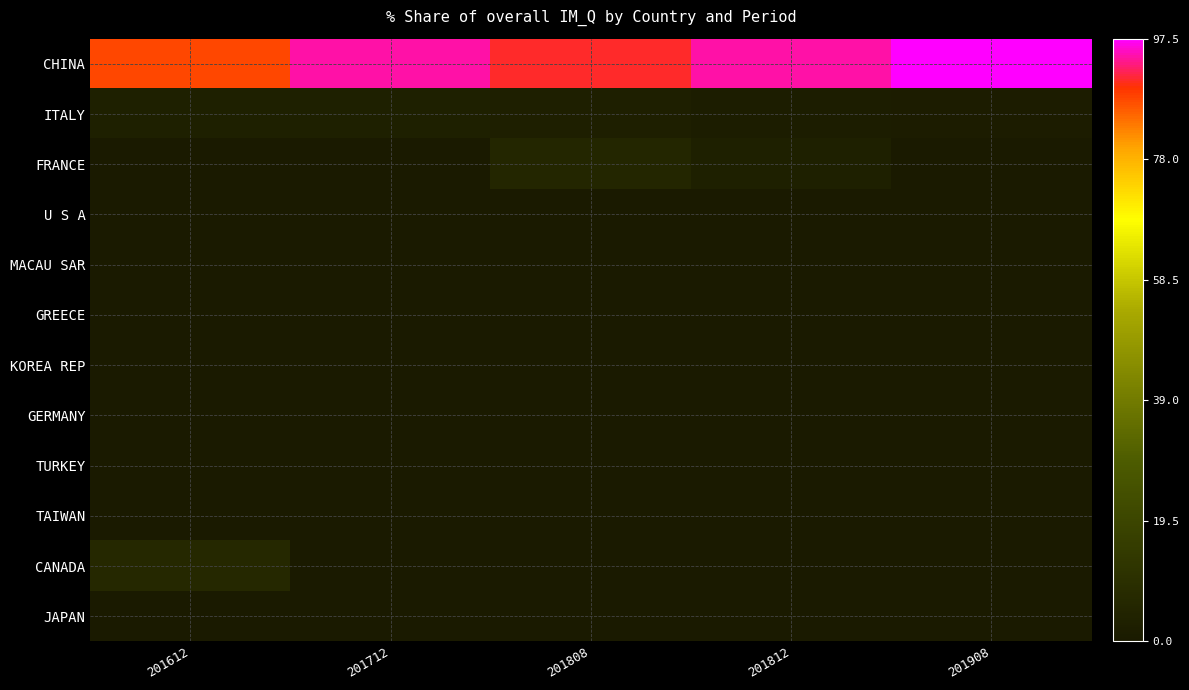

Reading left to right, what are all the values shown in this chart?

CHINA: 201612=88.0	201712=94.6	201808=90.8	201812=94.7	201908=97.5
ITALY: 201612=2.7	201712=2.9	201808=2.4	201812=1.7	201908=1.4
FRANCE: 201612=0.5	201712=0.4	201808=5.5	201812=2.8	201908=0.2
U S A: 201612=0.3	201712=0.2	201808=0.2	201812=0.1	201908=0.2
MACAU SAR: 201612=0.1	201712=0.1	201808=0.1	201812=0.1	201908=0.2
GREECE: 201612=0.5	201712=0.4	201808=0.2	201812=0.1	201908=0.1
KOREA REP: 201612=0.2	201712=0.0	201808=0.2	201812=0.1	201908=0.1
GERMANY: 201612=0.7	201712=0.4	201808=0.2	201812=0.1	201908=0.1
TURKEY: 201612=0.1	201712=0.2	201808=0.2	201812=0.1	201908=0.1
TAIWAN: 201612=0.1	201712=0.0	201808=0.0	201812=0.0	201908=0.1
CANADA: 201612=6.6	201712=0.1	201808=0.1	201812=0.1	201908=0.0
JAPAN: 201612=0.2	201712=0.2	201808=0.0	201812=0.0	201908=0.0